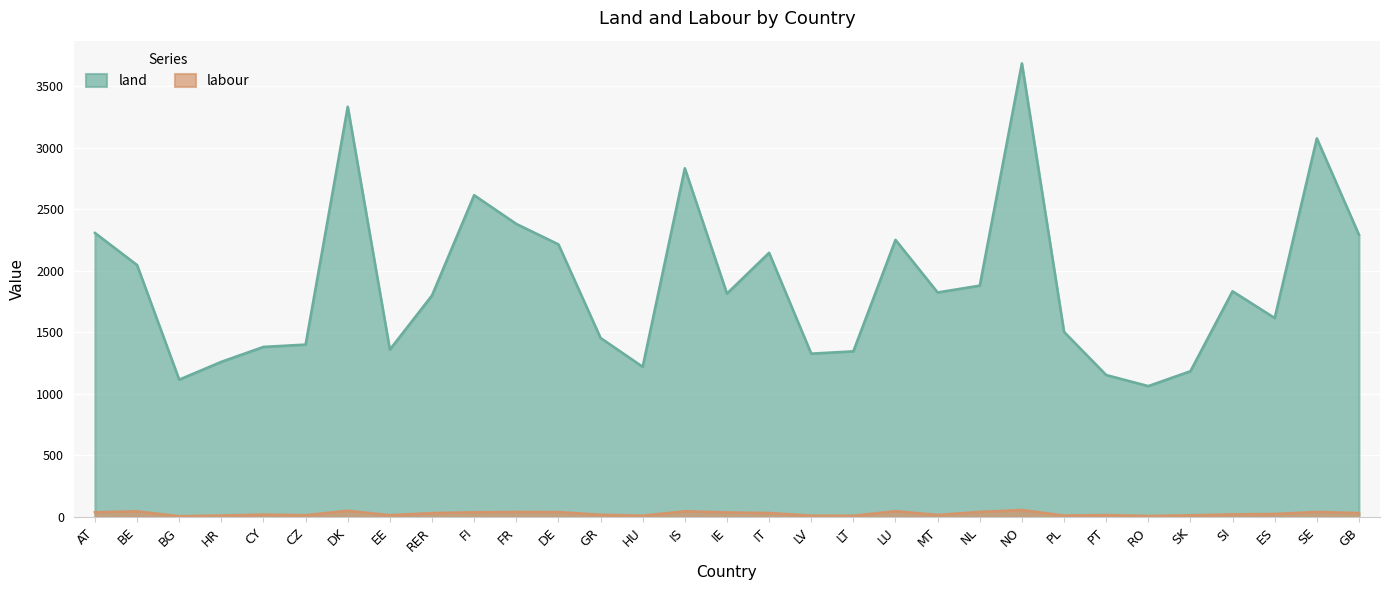

Reading left to right, what are all the values shown in this chart?

land: AT=2306.8	BE=2046.0	BG=1115.7	HR=1260.3	CY=1381.5	CZ=1400.3	DK=3331.2	EE=1359.5	RER=1799.5	FI=2613.1	FR=2380.1	DE=2213.9	GR=1454.1	HU=1219.9	IS=2831.5	IE=1814.3	IT=2145.4	LV=1326.7	LT=1345.5	LU=2250.4	MT=1823.5	NL=1879.0	NO=3683.2	PL=1503.4	PT=1153.3	RO=1063.2	SK=1184.2	SI=1833.1	ES=1615.9	SE=3074.6	GB=2291.4
labour: AT=39.5	BE=46.2	BG=6.8	HR=12.7	CY=20.0	CZ=15.4	DK=51.2	EE=15.3	RER=32.2	FI=38.9	FR=41.7	DE=40.7	GR=18.7	HU=11.3	IS=47.0	IE=37.9	IT=32.8	LV=11.3	LT=10.7	LU=47.9	MT=17.4	NL=41.7	NO=57.3	PL=12.2	PT=16.4	RO=8.8	SK=14.3	SI=21.7	ES=25.0	SE=41.7	GB=32.5